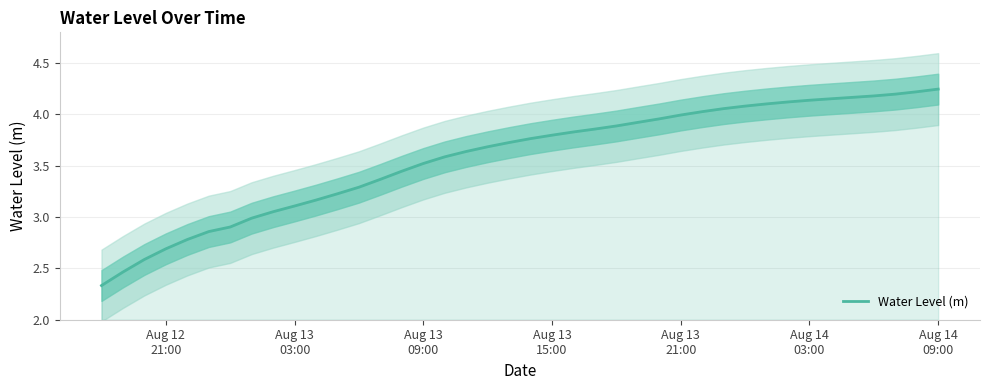

True or false: the data has more than 2 interior local peaks.

False